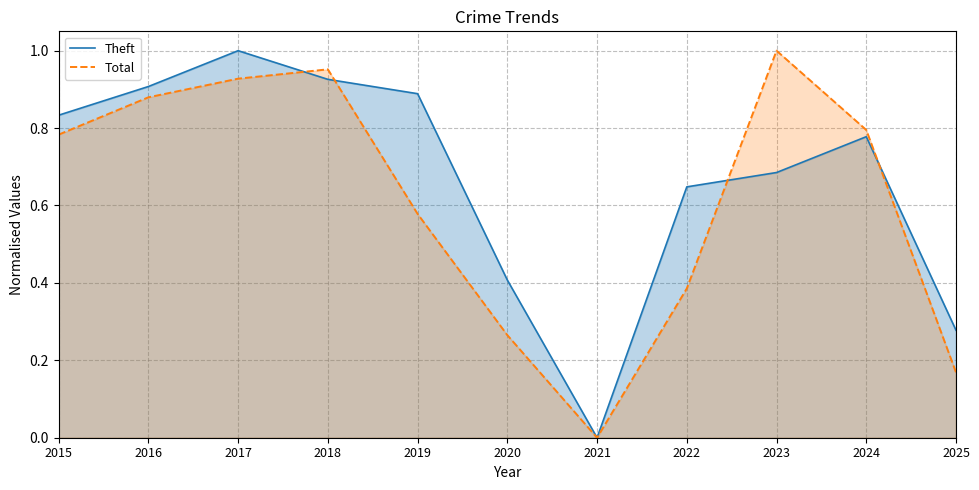

What is the difference between the maximum and minimum values in the Theft series?

1.0